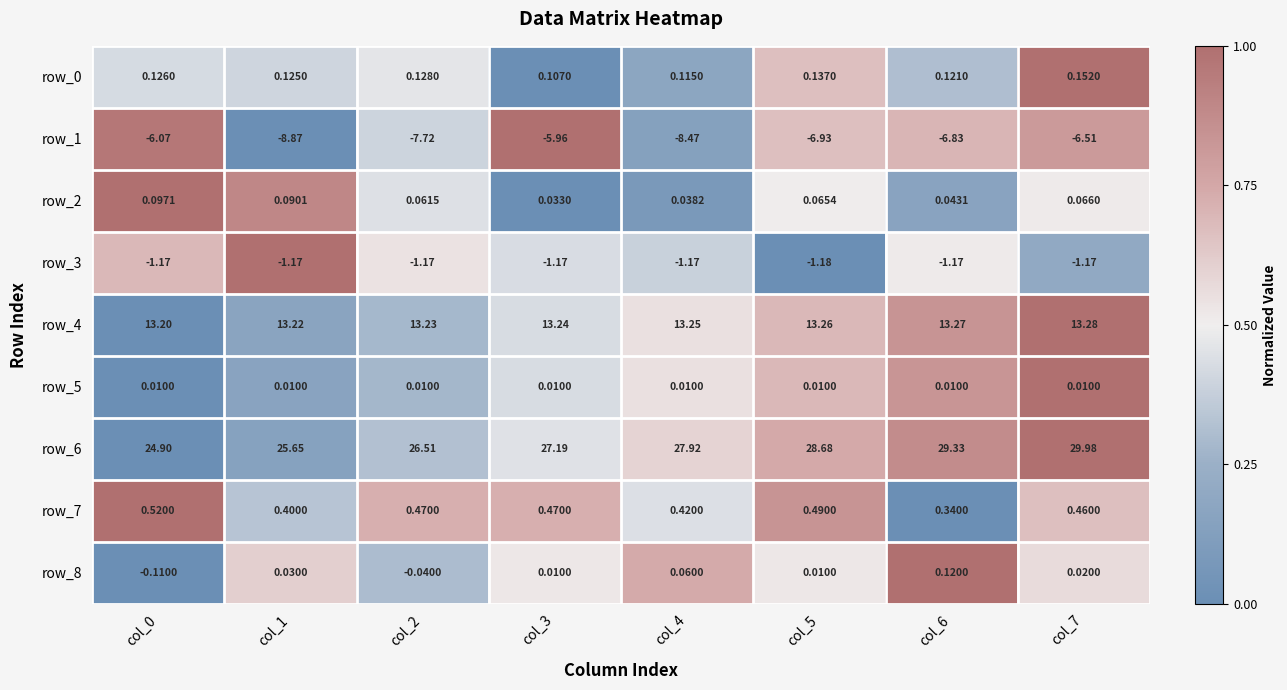

Reading right to left, list all the values displayed in this chart.

row_0: col_7=1.0	col_6=0.3	col_5=0.7	col_4=0.2	col_3=0.0	col_2=0.5	col_1=0.4	col_0=0.4
row_1: col_7=0.8	col_6=0.7	col_5=0.7	col_4=0.1	col_3=1.0	col_2=0.4	col_1=0.0	col_0=1.0
row_2: col_7=0.5	col_6=0.2	col_5=0.5	col_4=0.1	col_3=0.0	col_2=0.4	col_1=0.9	col_0=1.0
row_3: col_7=0.2	col_6=0.5	col_5=0.0	col_4=0.4	col_3=0.4	col_2=0.5	col_1=1.0	col_0=0.7
row_4: col_7=1.0	col_6=0.8	col_5=0.7	col_4=0.5	col_3=0.4	col_2=0.3	col_1=0.2	col_0=0.0
row_5: col_7=1.0	col_6=0.8	col_5=0.7	col_4=0.5	col_3=0.4	col_2=0.3	col_1=0.2	col_0=0.0
row_6: col_7=1.0	col_6=0.9	col_5=0.7	col_4=0.6	col_3=0.5	col_2=0.3	col_1=0.1	col_0=0.0
row_7: col_7=0.7	col_6=0.0	col_5=0.8	col_4=0.4	col_3=0.7	col_2=0.7	col_1=0.3	col_0=1.0
row_8: col_7=0.6	col_6=1.0	col_5=0.5	col_4=0.7	col_3=0.5	col_2=0.3	col_1=0.6	col_0=0.0